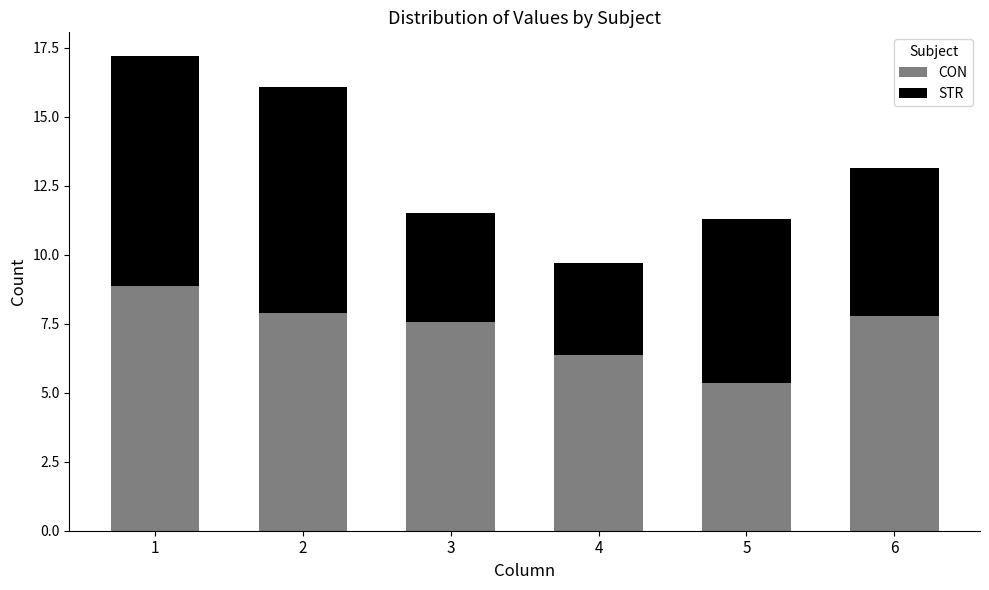

True or false: CON has a value of 2.1 at 6.

False